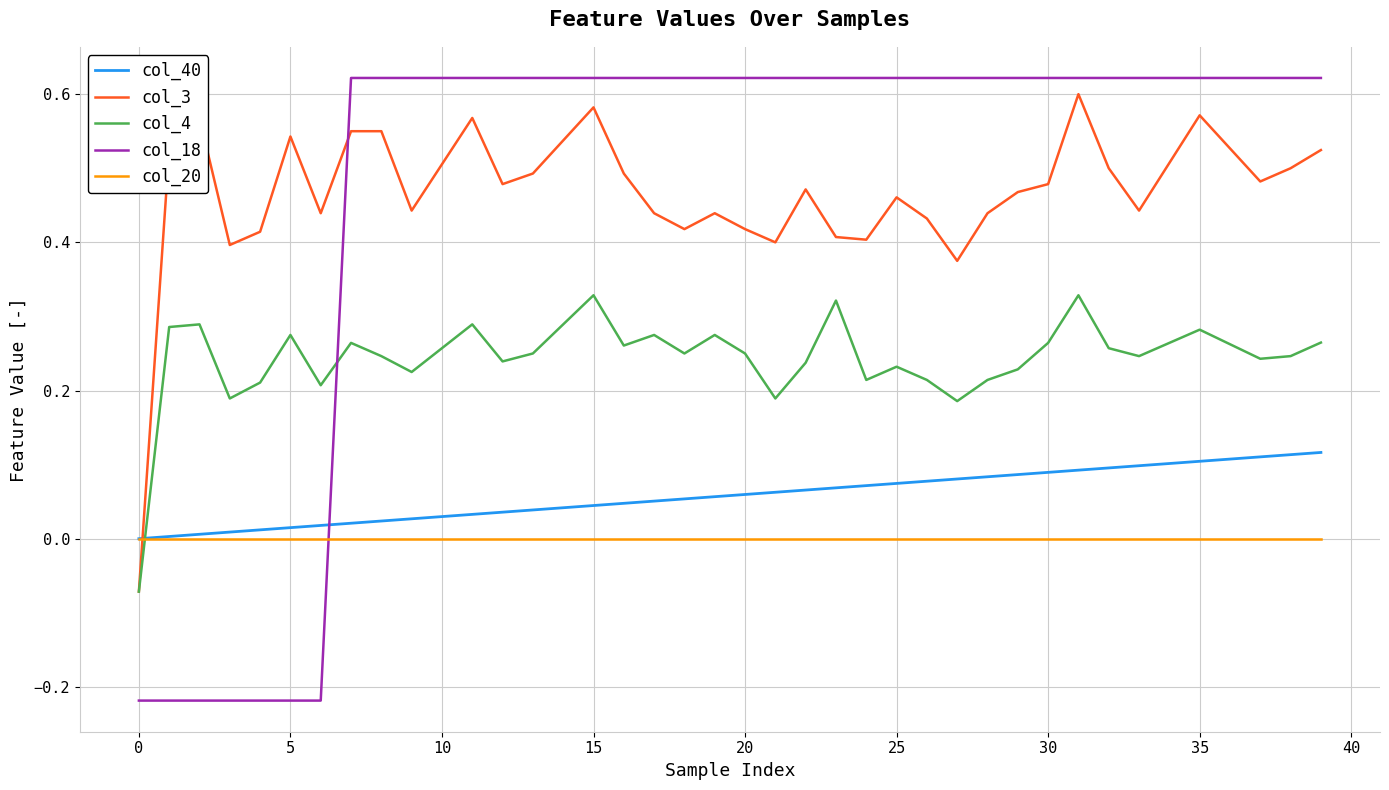

In col_4, how many points are lower than both neighbors (excluding endpoints)?

11